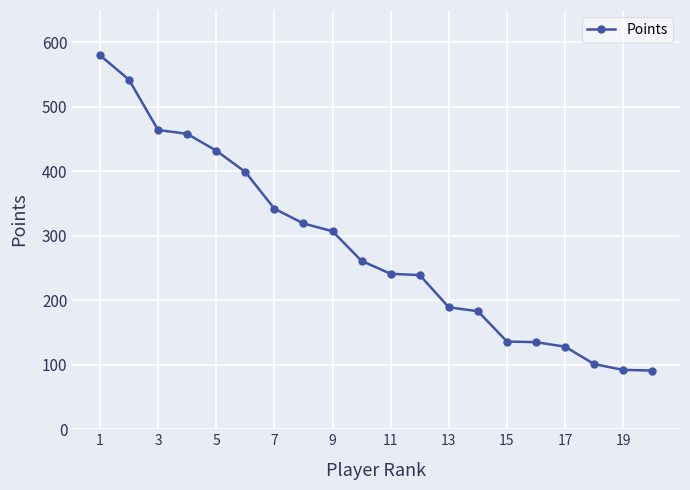

What is the average value?

282